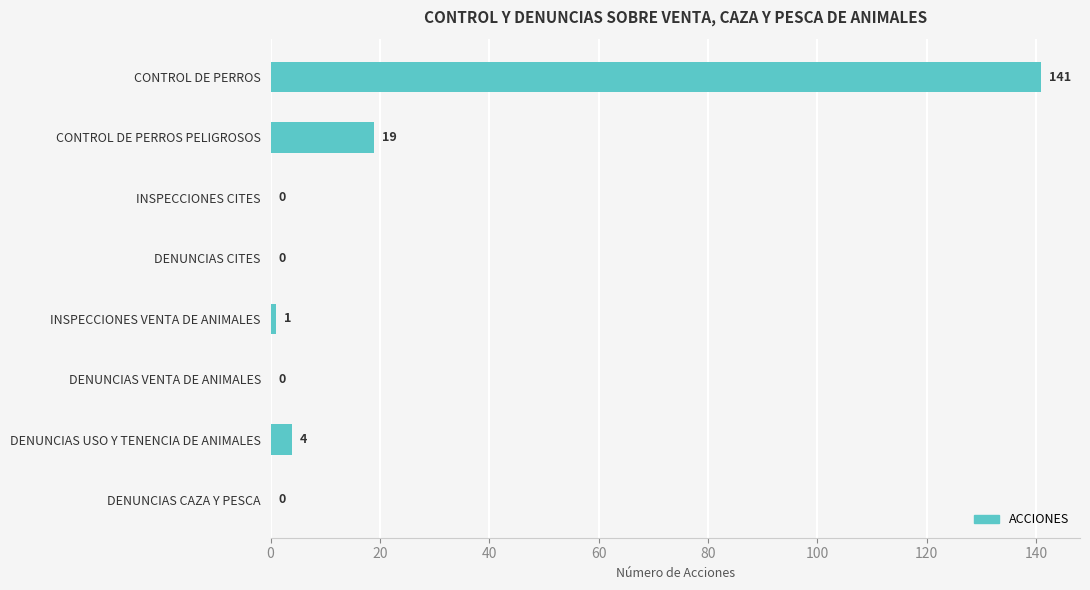

The value at DENUNCIAS VENTA DE ANIMALES is -96. True or false?

False